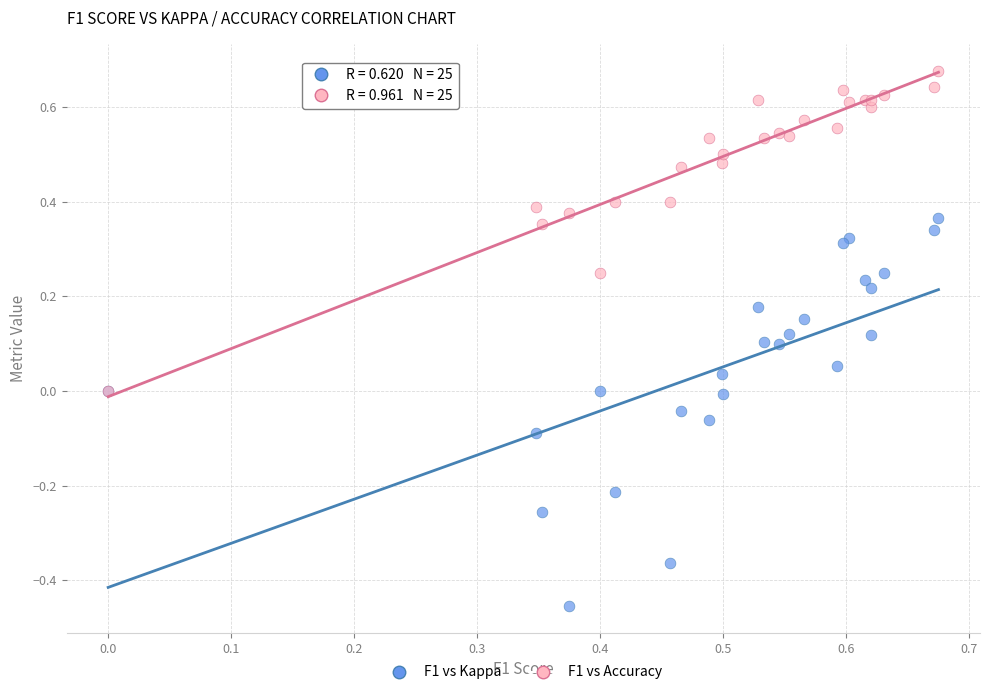

Which series reaches the maximum Y coordinate?

F1 vs Accuracy